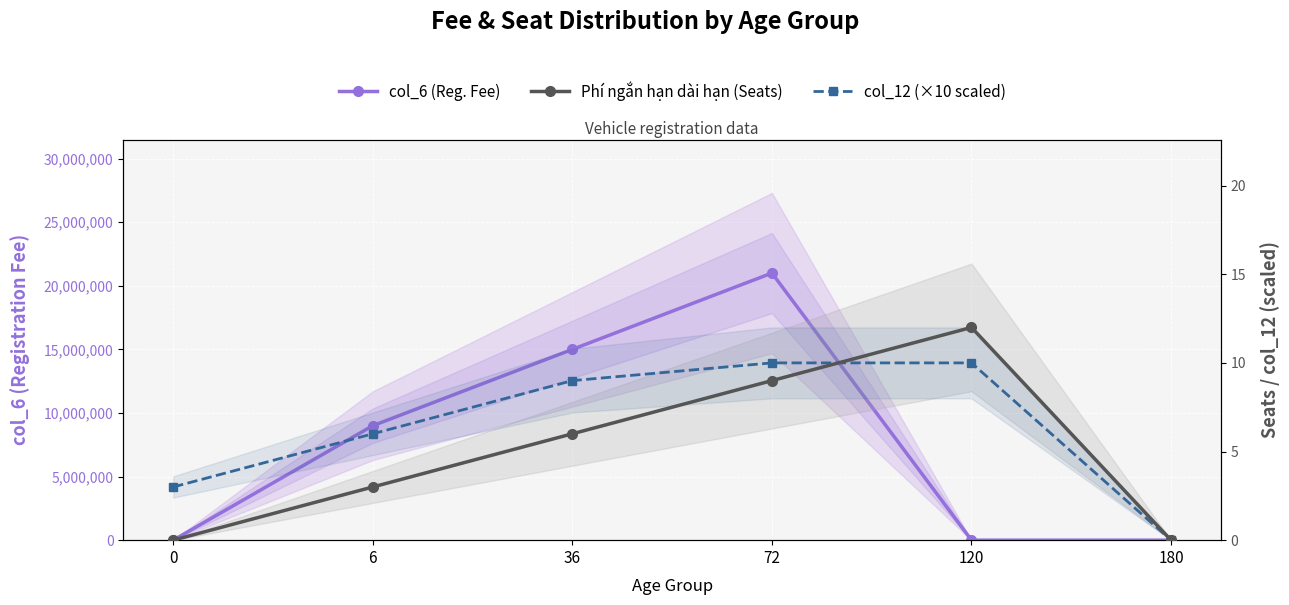

What is the sum of the col_12 (×10 scaled) values at 6 and 0?

9